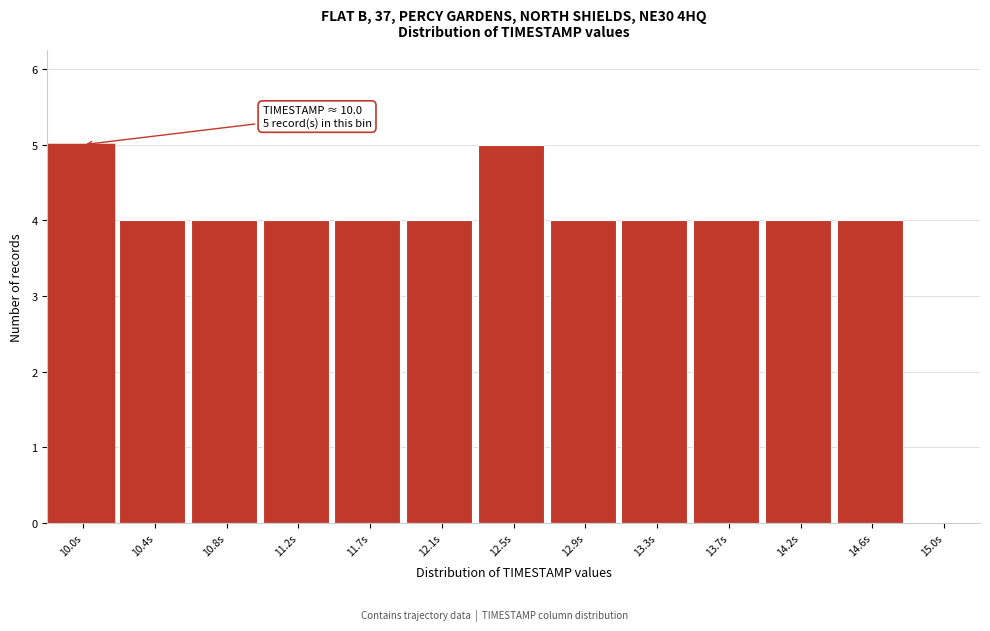

Reading left to right, what are all the values shown in this chart?

10.0s=5	10.4s=4	10.8s=4	11.2s=4	11.7s=4	12.1s=4	12.5s=5	12.9s=4	13.3s=4	13.7s=4	14.2s=4	14.6s=4	15.0s=0